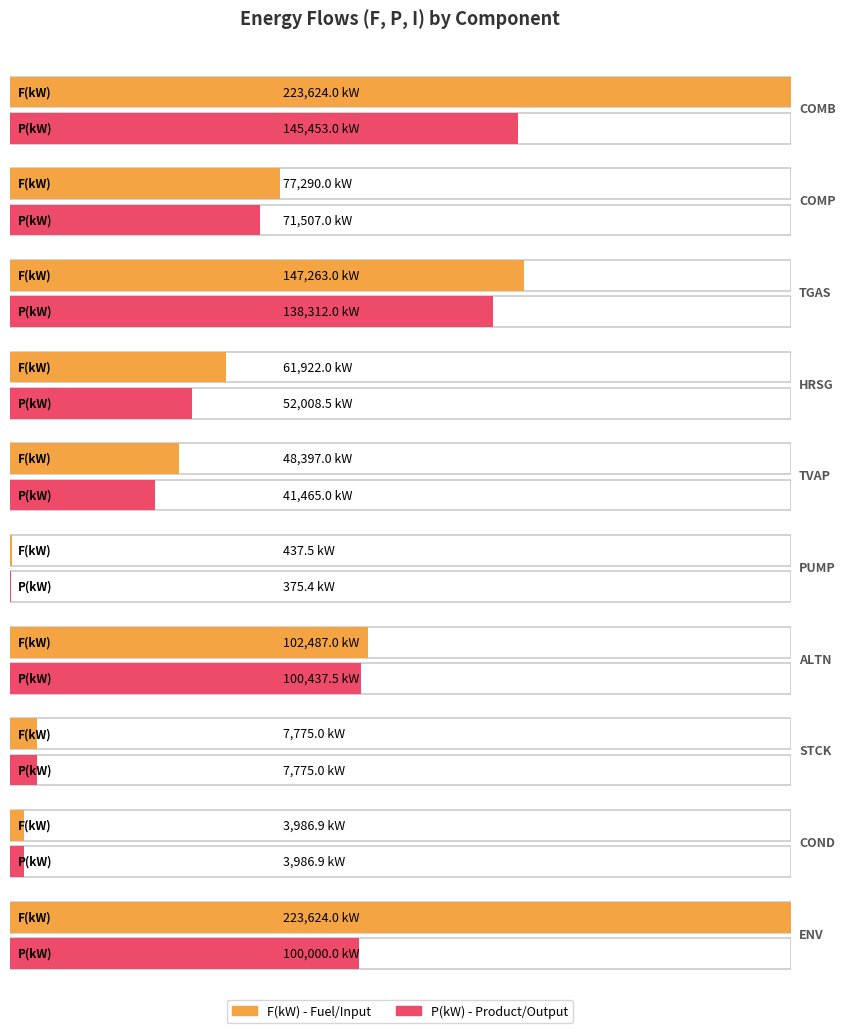

At how many categories does at least one series exceed 199457?

2